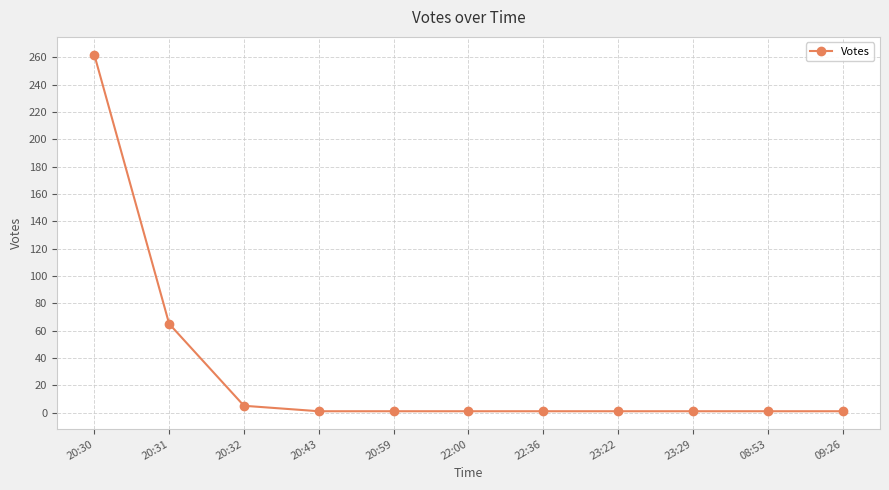

How many lines are shown in the chart?

1